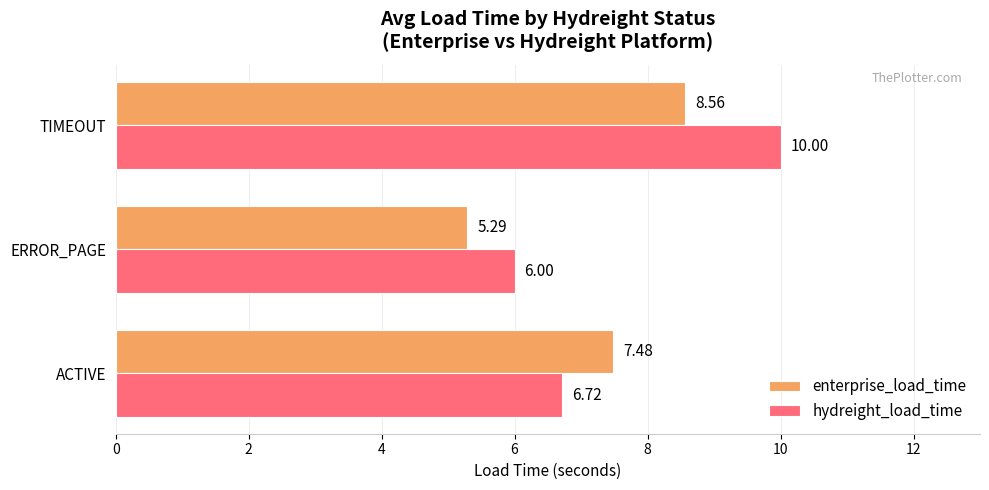

What is the difference between the second highest and minimum values in the enterprise_load_time series?

2.2